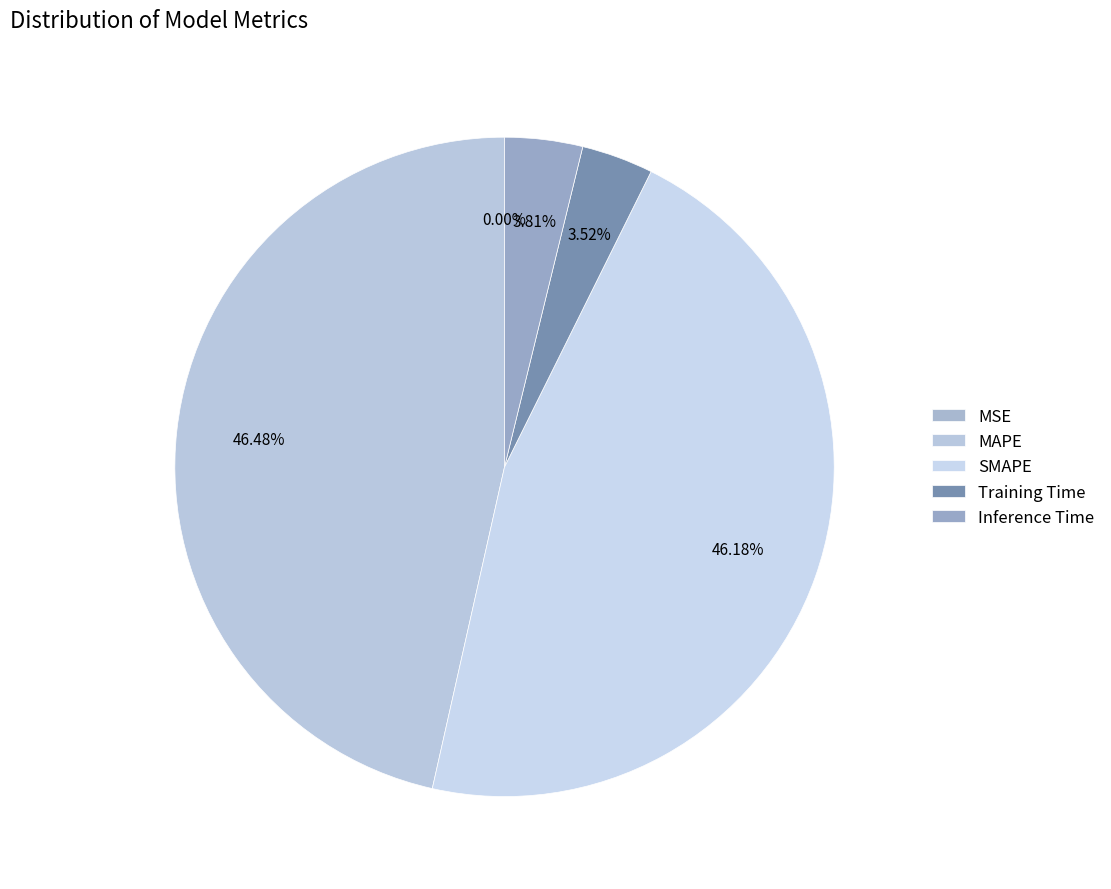

Is there any slice that represents more than half of the pie?

No